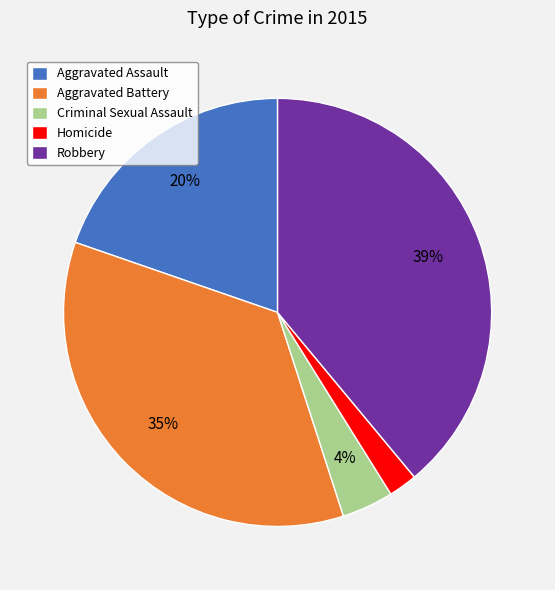

Does any single category account for the majority?

No